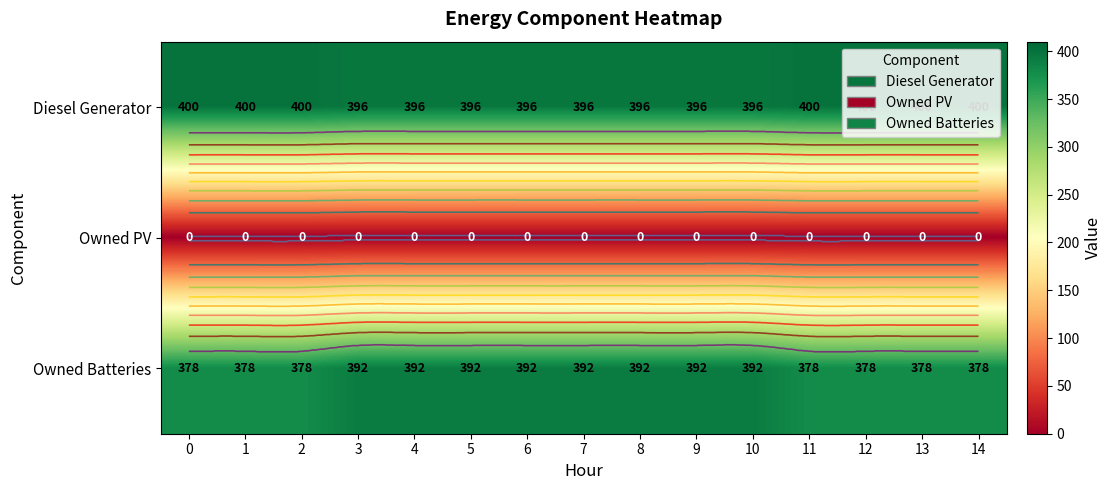

List the labels in order of Owned PV value, smallest first.

0, 1, 2, 3, 4, 5, 6, 7, 8, 9, 10, 11, 12, 13, 14